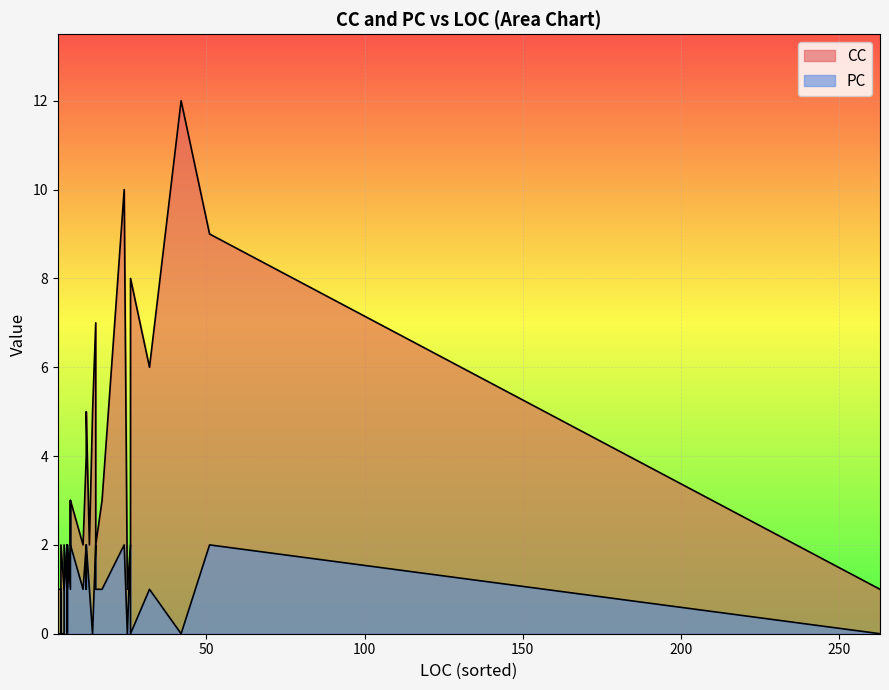

True or false: CC and PC intersect in this chart.

True